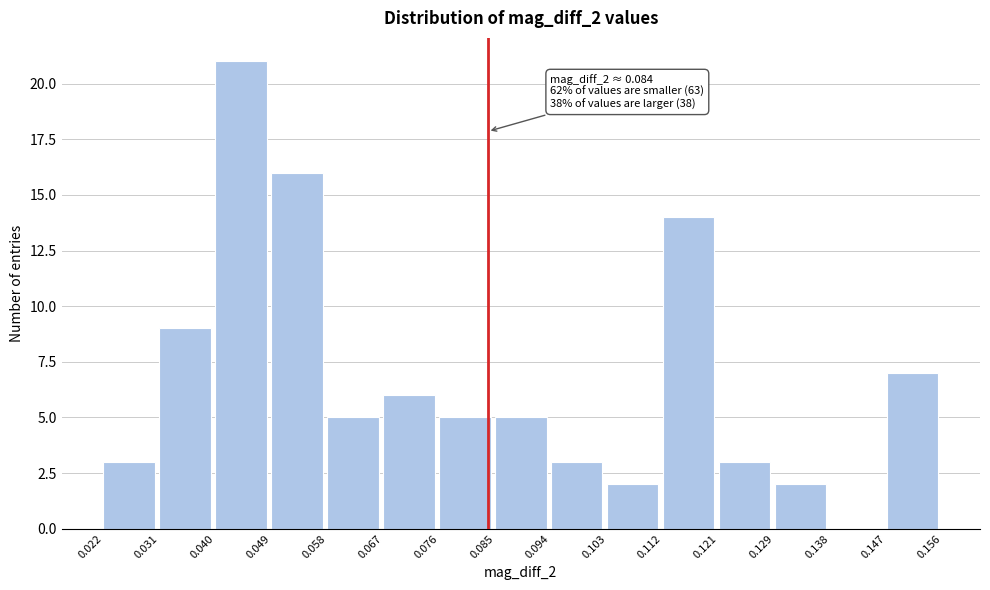

Which range on the x-axis has the tallest bar?

0.040 to 0.049